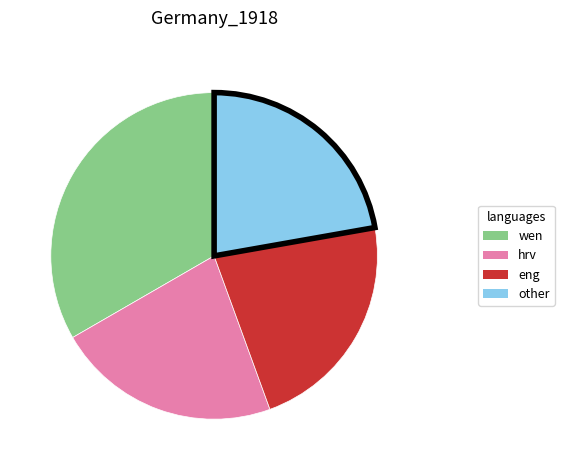

Does any single category account for the majority?

No